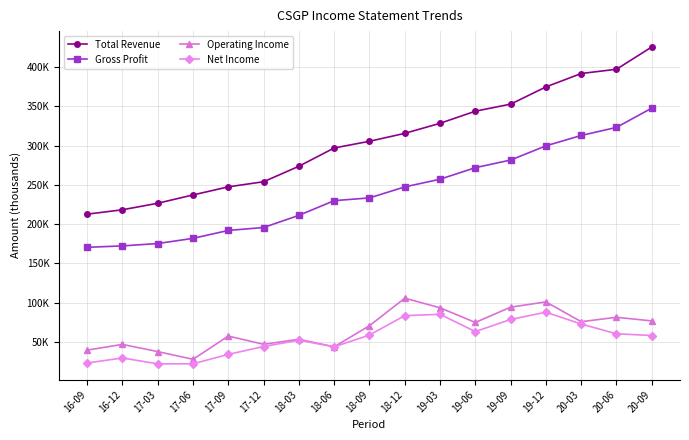

Is this an area chart (filled region under the line)?

No